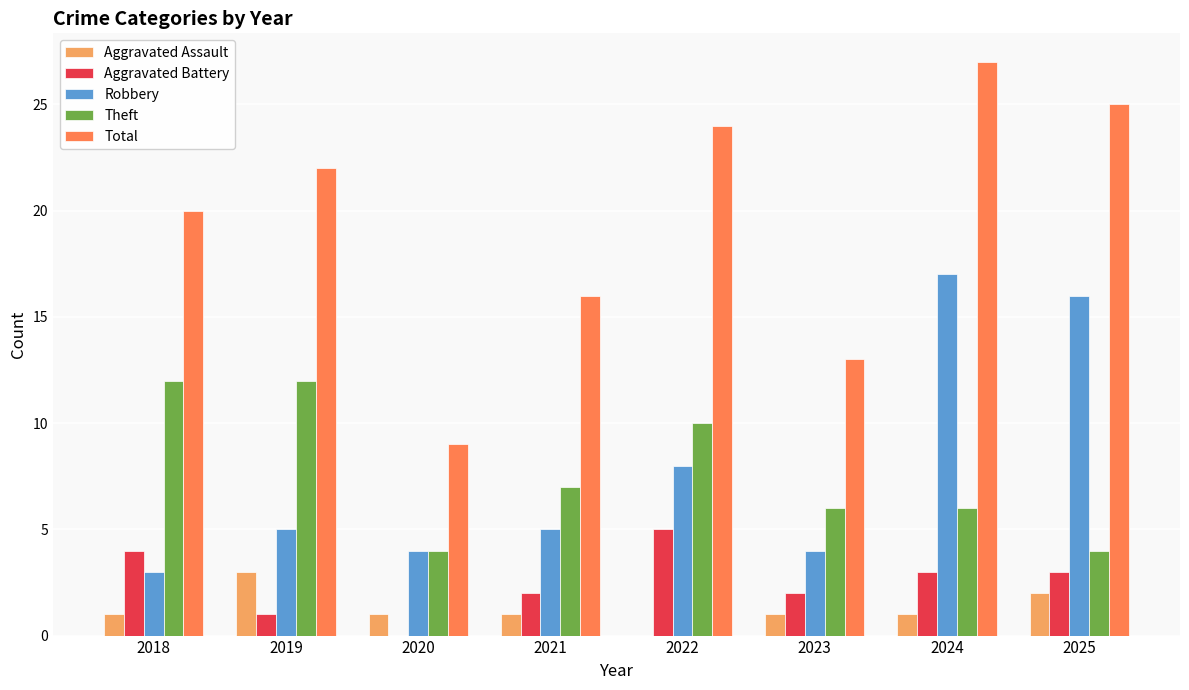

True or false: Robbery has a value of 17 at 2024.

True